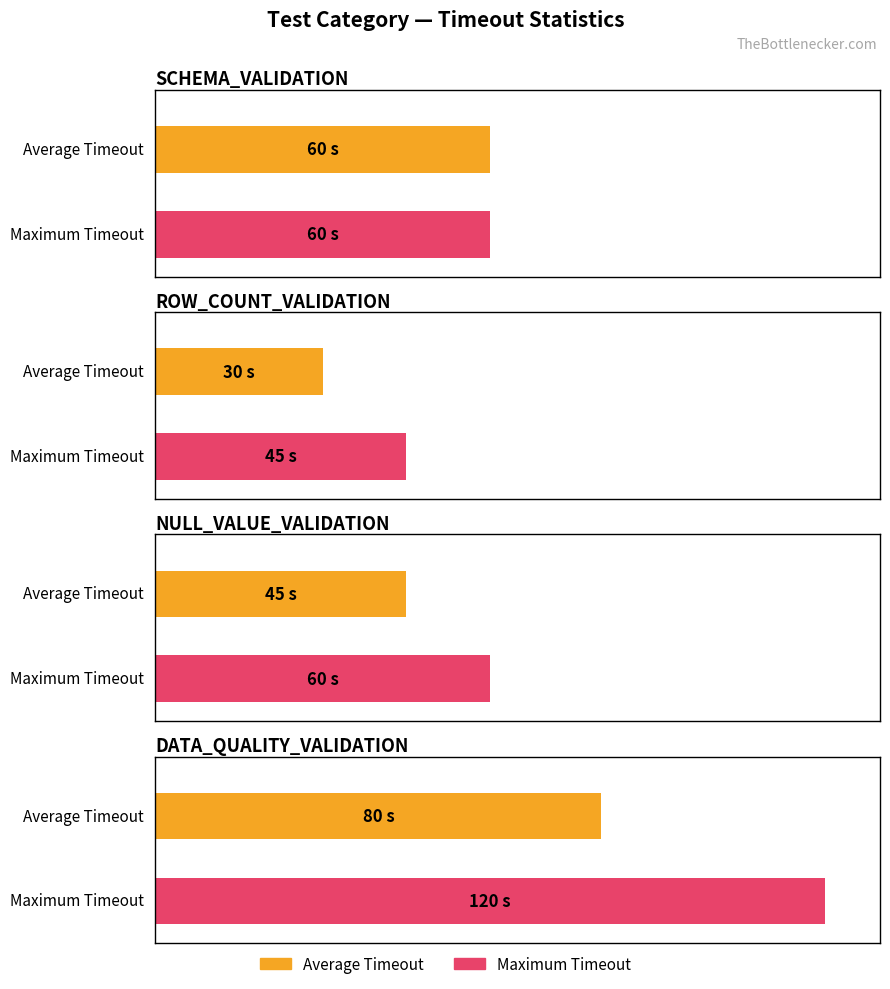

List the labels in order of Maximum Timeout value, smallest first.

ROW_COUNT_VALIDATION, SCHEMA_VALIDATION, NULL_VALUE_VALIDATION, DATA_QUALITY_VALIDATION